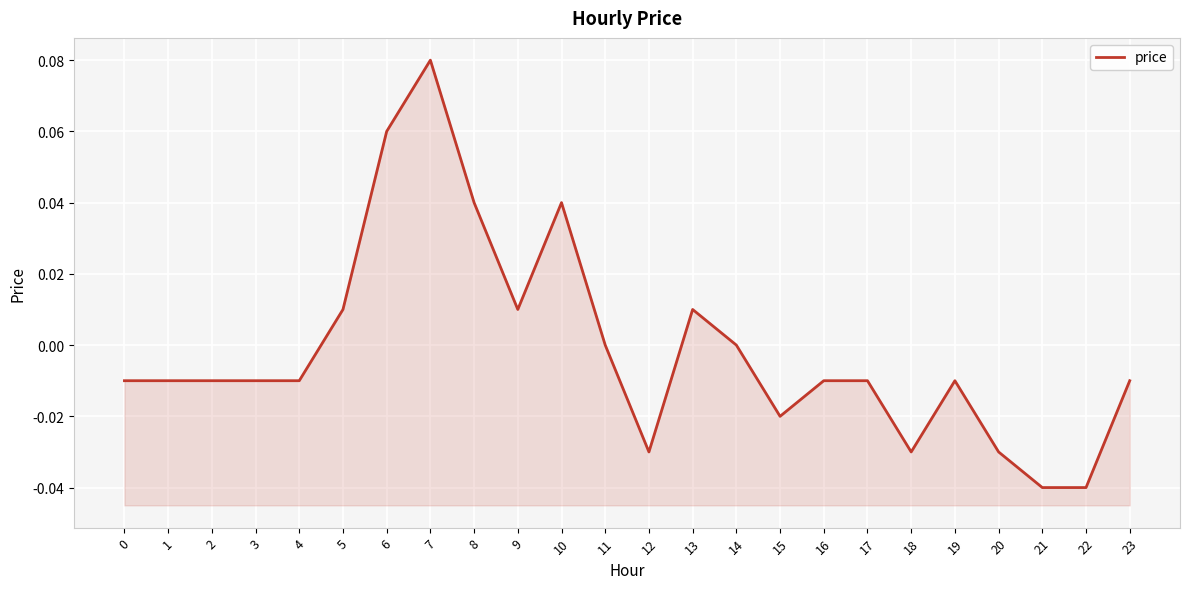

Which category has the lowest value across all series?

21